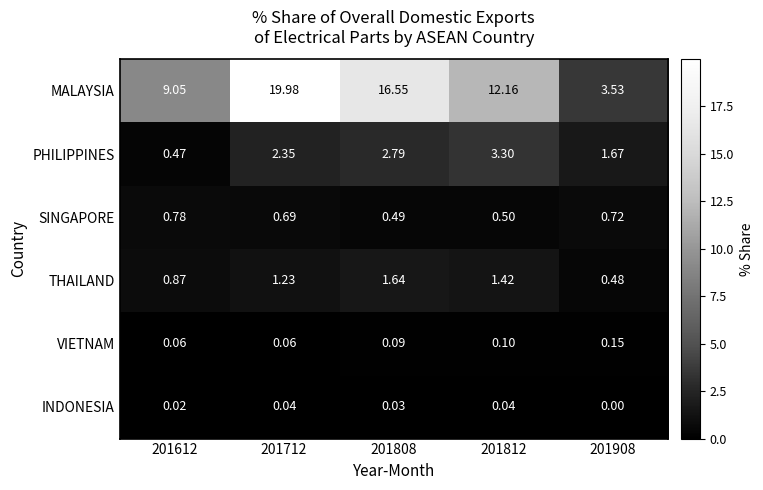

Is the value of SINGAPORE at 201812 greater than the value of INDONESIA at 201908?

Yes